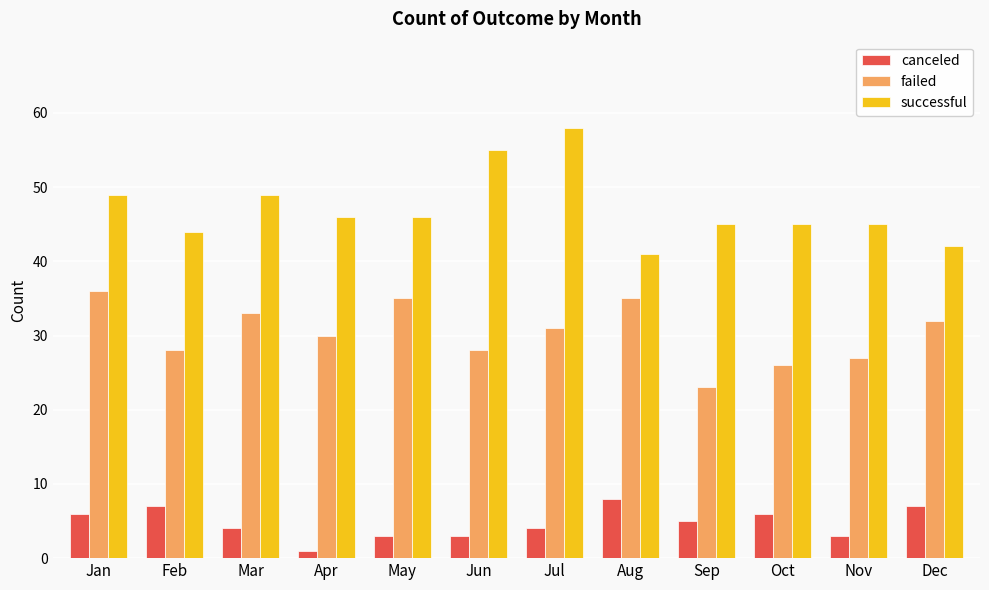

At which category is the sum across all series the highest?

Jul